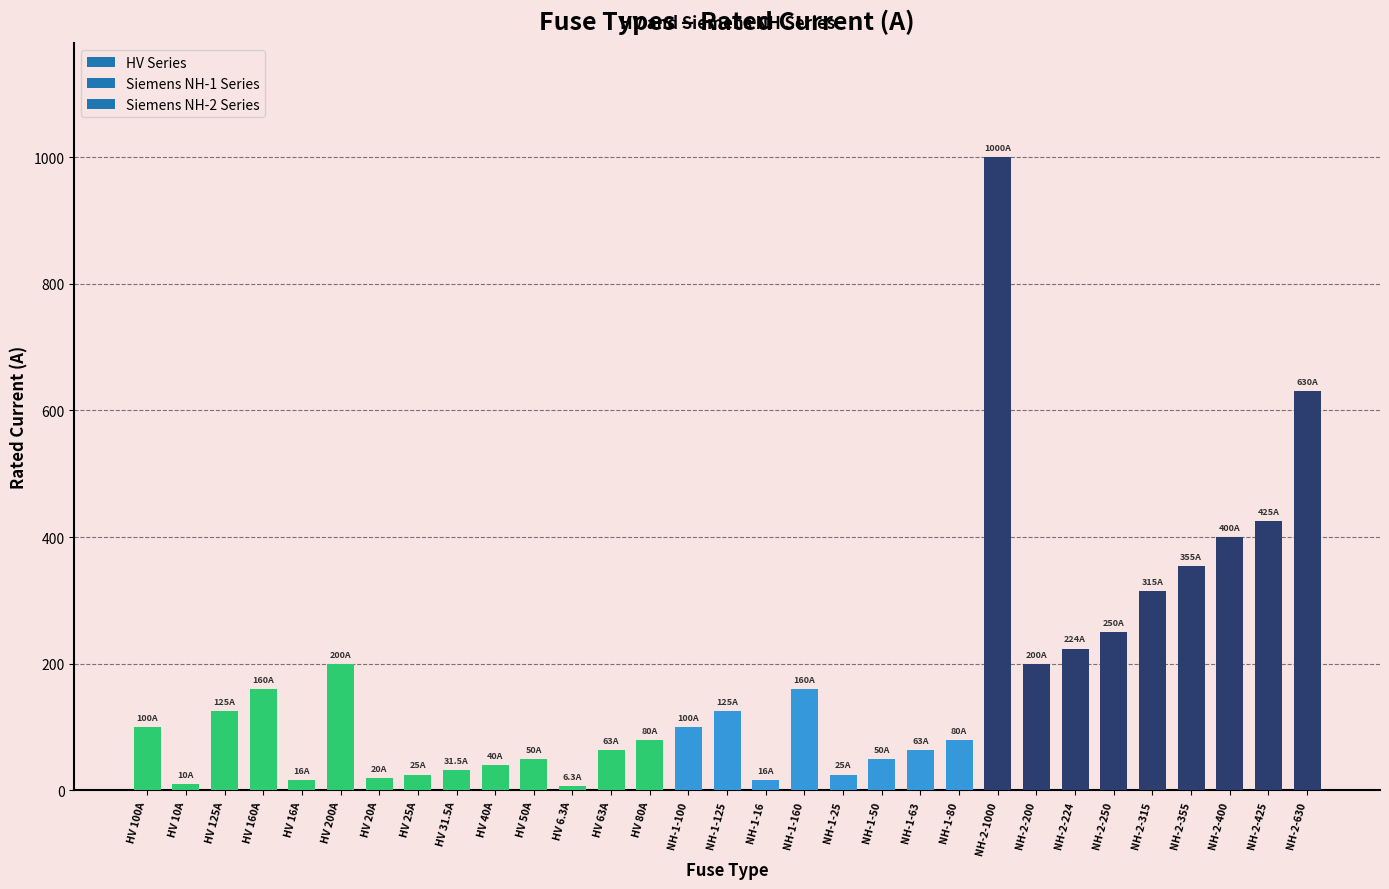

How many bars are there in total?

31